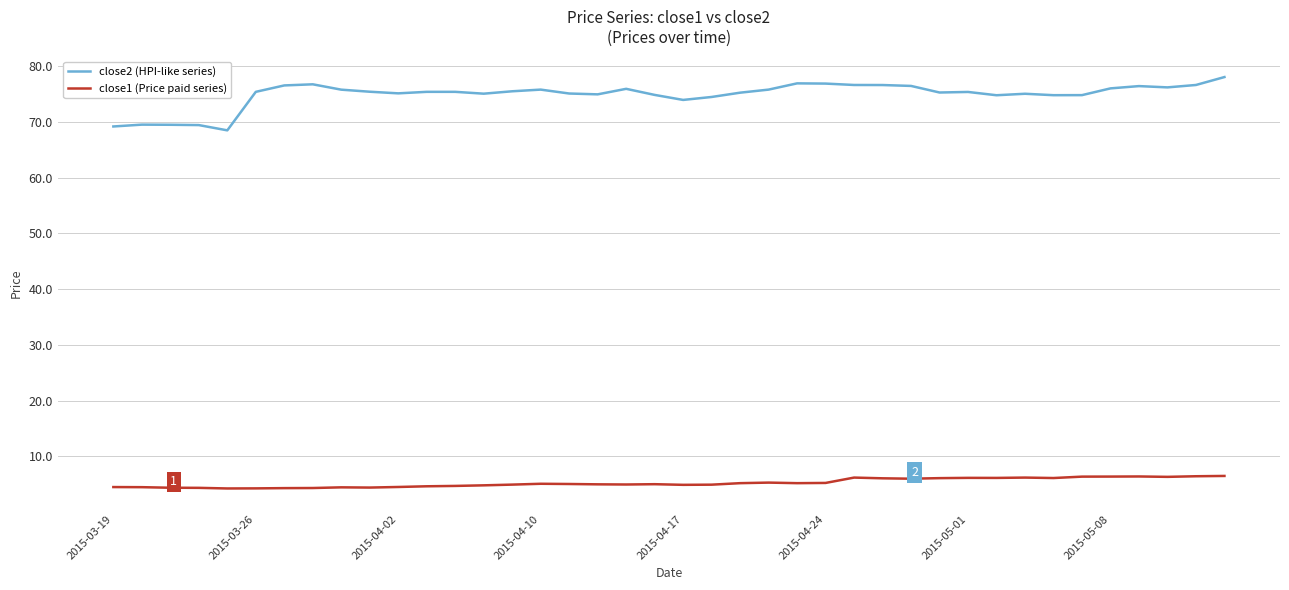

What is the lowest value of the close2 (HPI-like series) series?

68.5